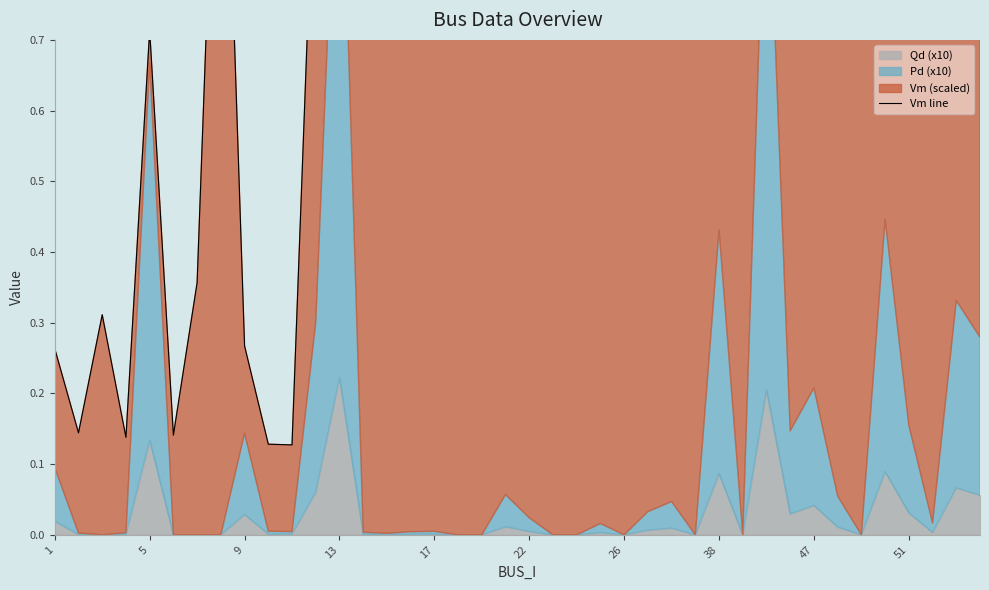

Reading right to left, extract all data points from this chart.

1.8	1.9	0.8	1.2	0.9	1.1	0.8	1.0	1.7	2.7	1.6	2.2	0.9	0.9	0.9	0.8	0.8	0.8	0.8	0.9	0.7	1.6	1.6	0.7	0.7	0.7	0.7	2.0	1.0	0.1	0.1	0.3	1.3	0.4	0.1	0.7	0.1	0.3	0.1	0.3